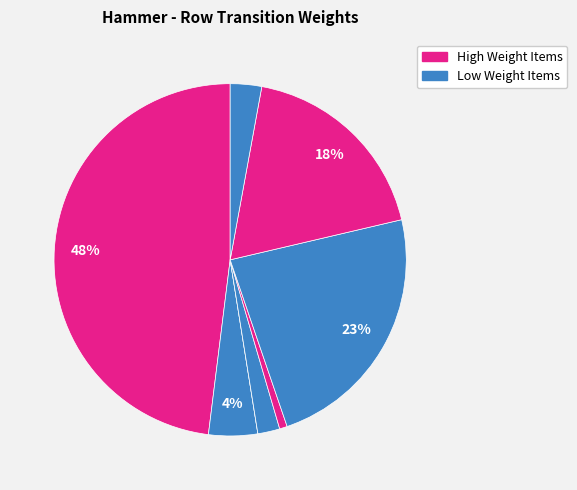

Count the number of slices in the pie.

8